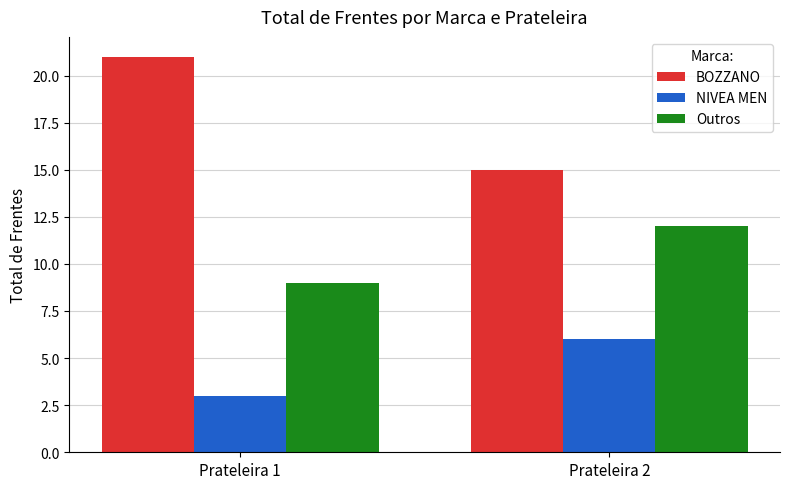

Rank the categories by BOZZANO value from highest to lowest.

Prateleira 1, Prateleira 2